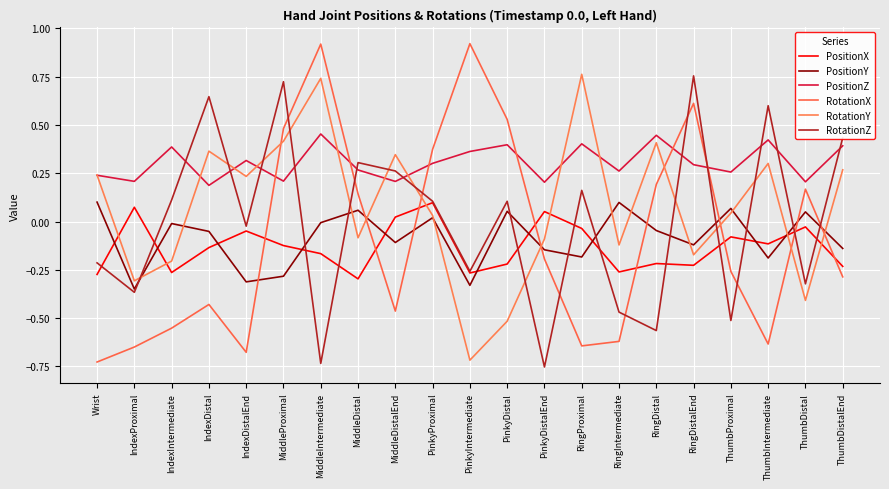

Does the chart have visible grid lines?

Yes